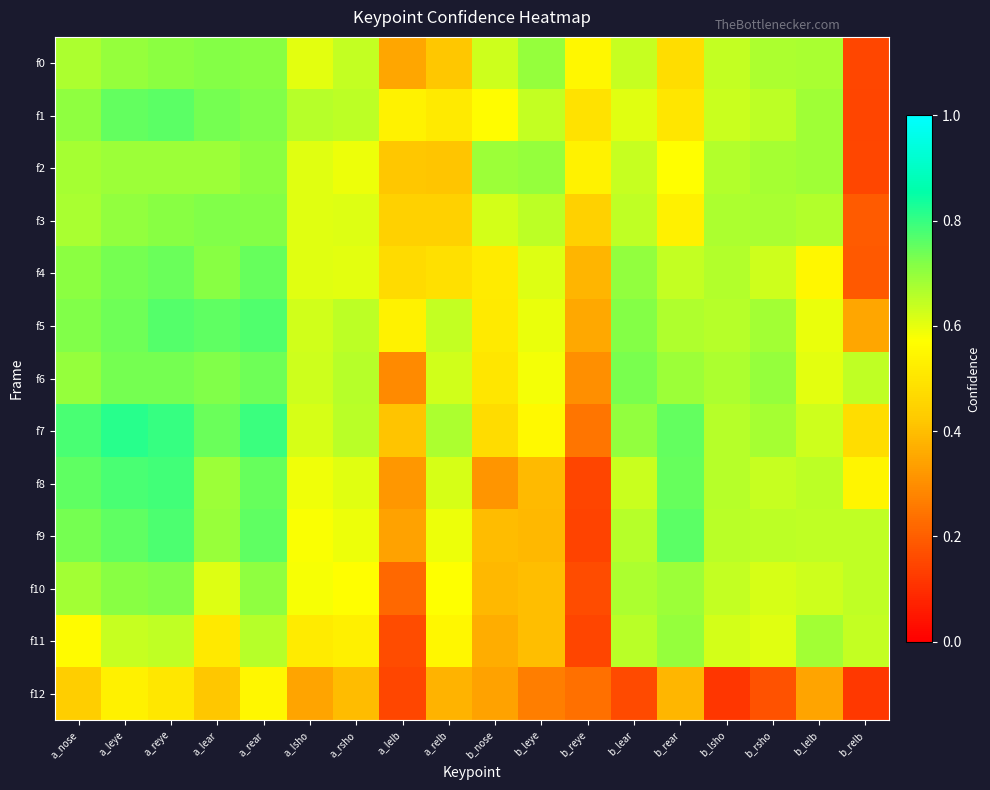

How many distinct data groups are displayed?

13